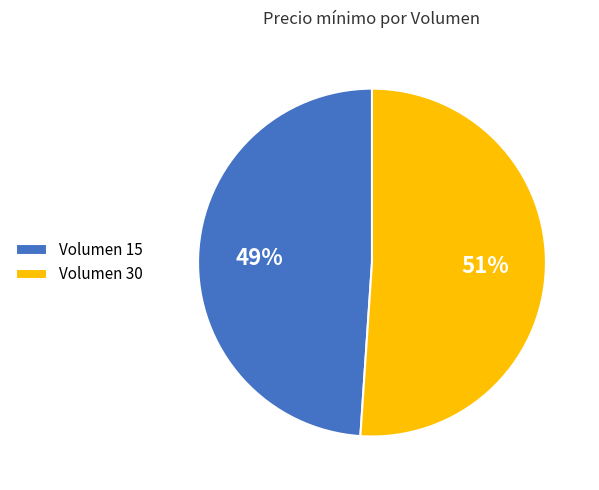

Which slice represents more than half of the pie?

Volumen 30